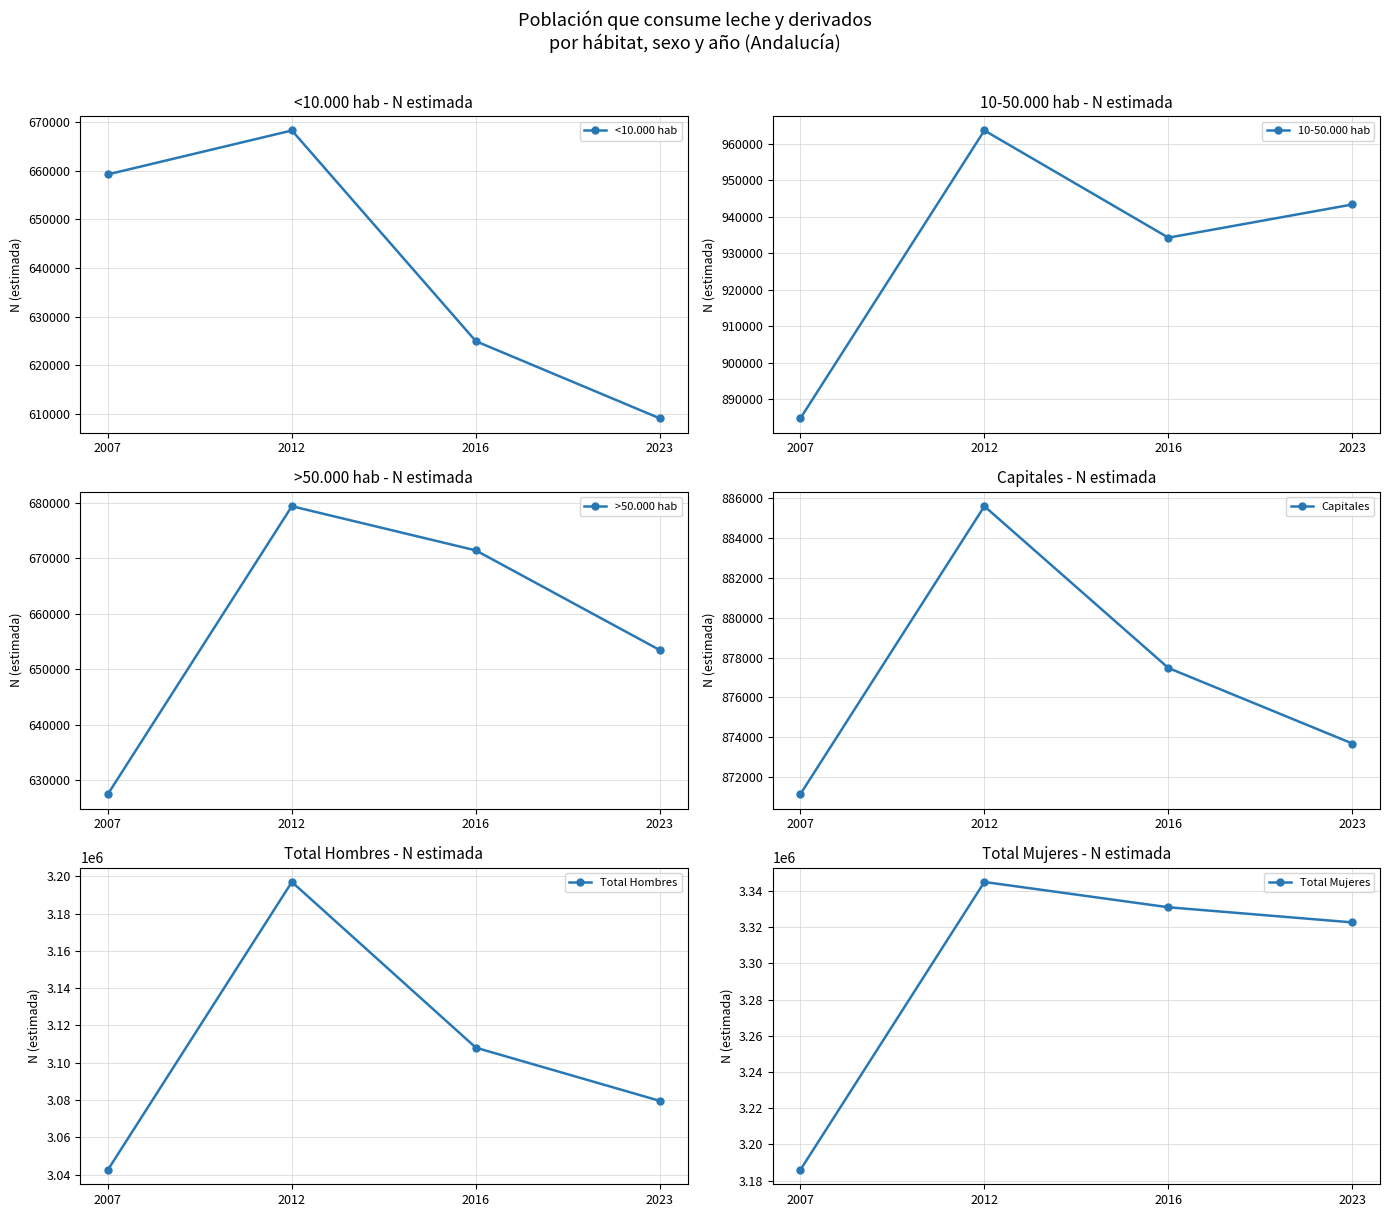

What is the difference between the Total Hombres values at 2007 and 2016?

65524